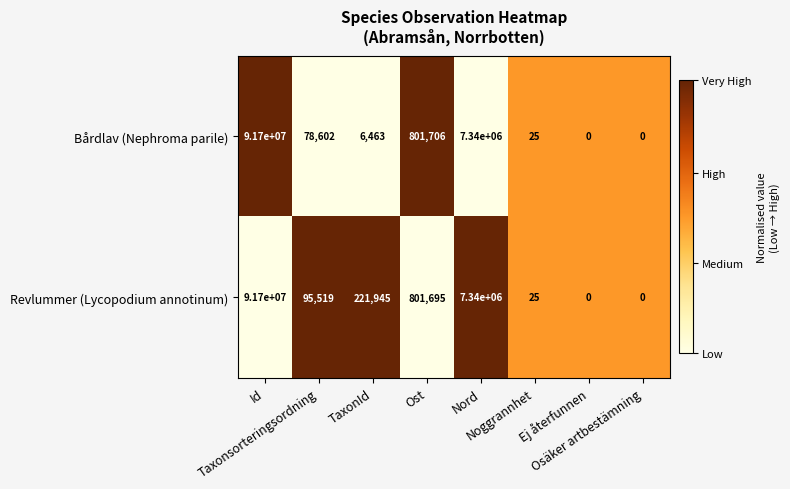

What is the sum of all Revlummer (Lycopodium annotinum) values?

100159184